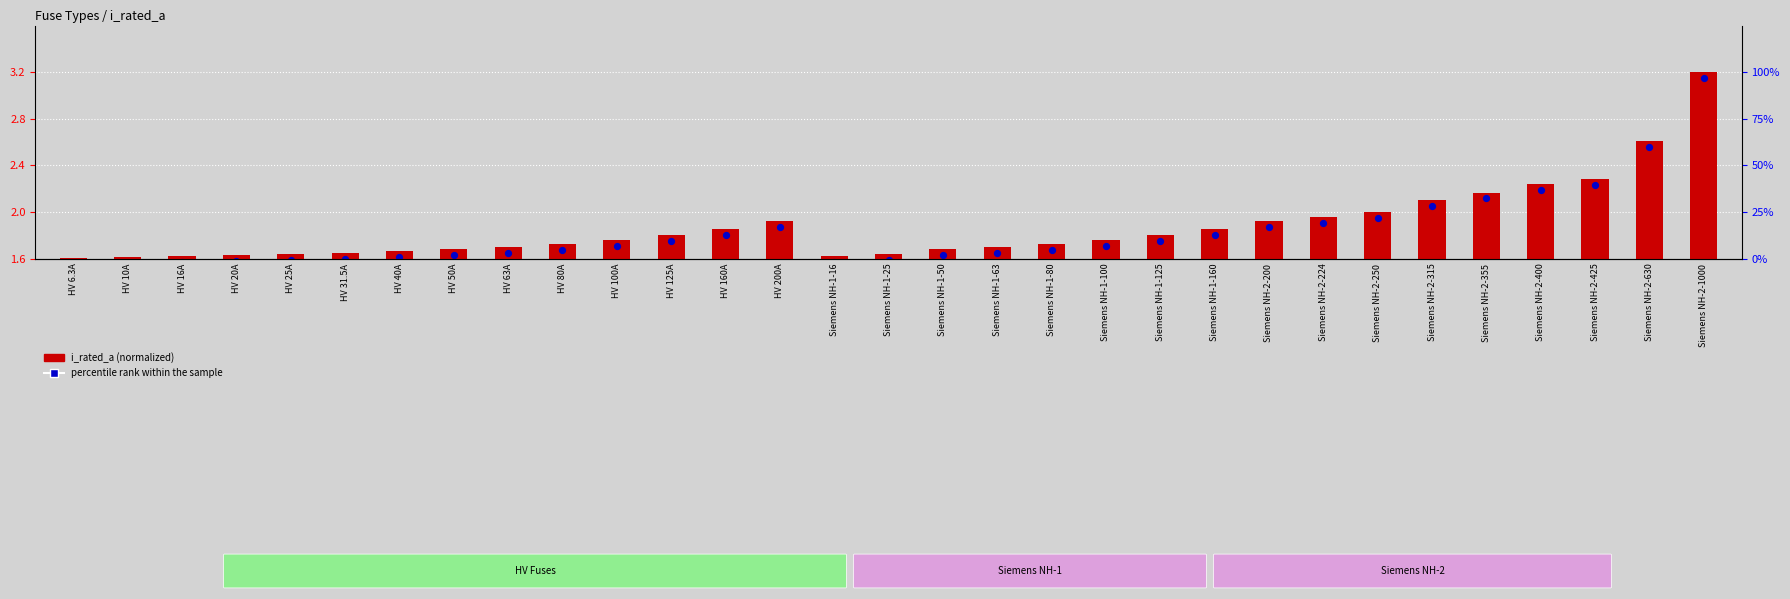

Is the value of percentile rank within the sample at Siemens NH-2-315 greater than the value of i_rated_a (normalized) at Siemens NH-1-25?

Yes